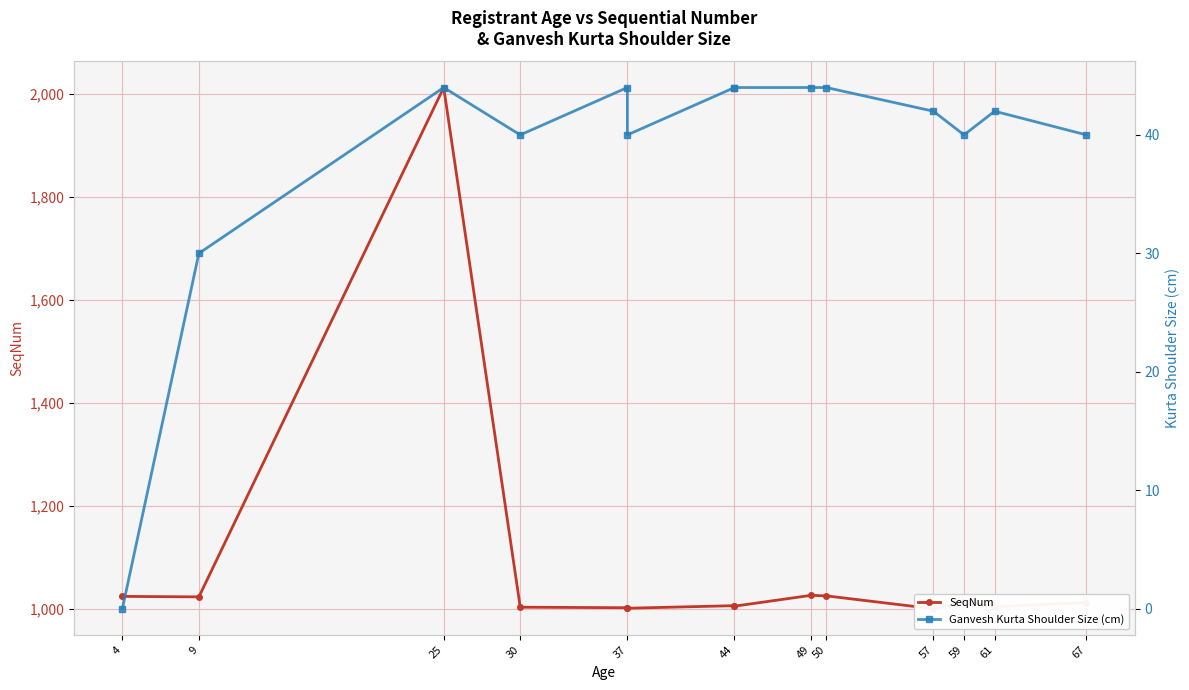

List the series in order of their overall mean, highest first.

SeqNum, Ganvesh Kurta Shoulder Size (cm)